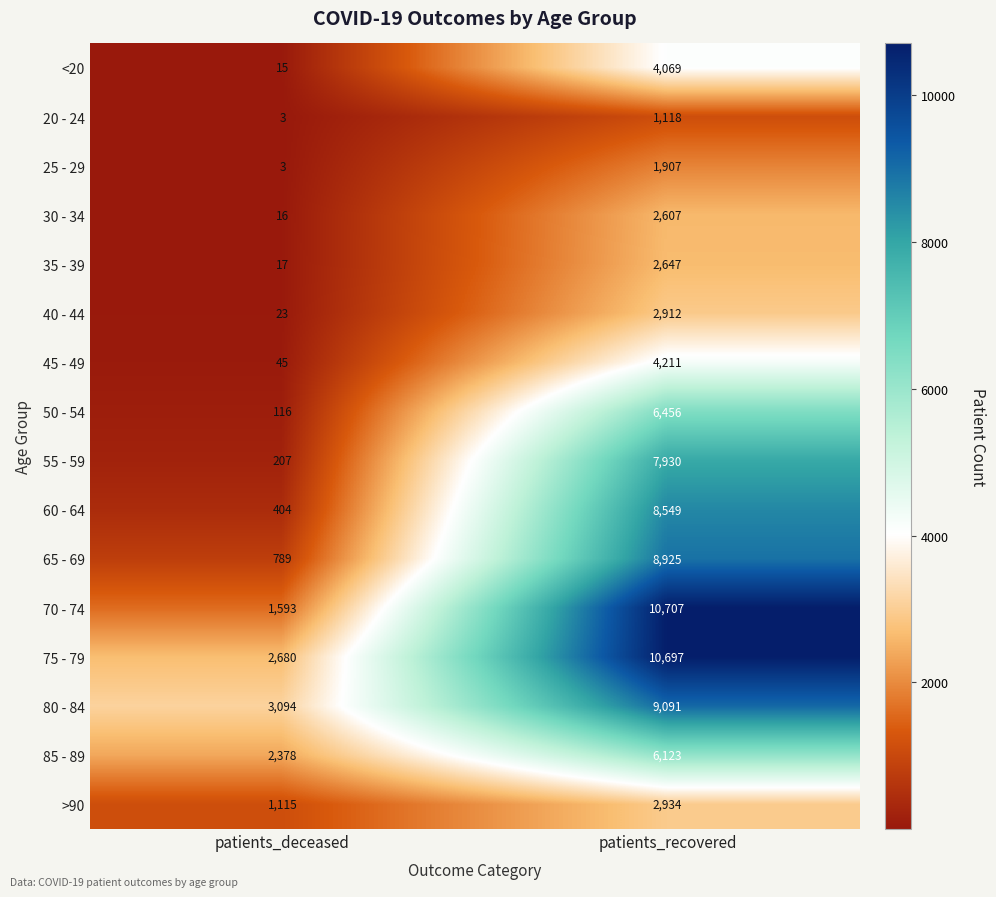

Which series has the largest total across all categories?

75 - 79